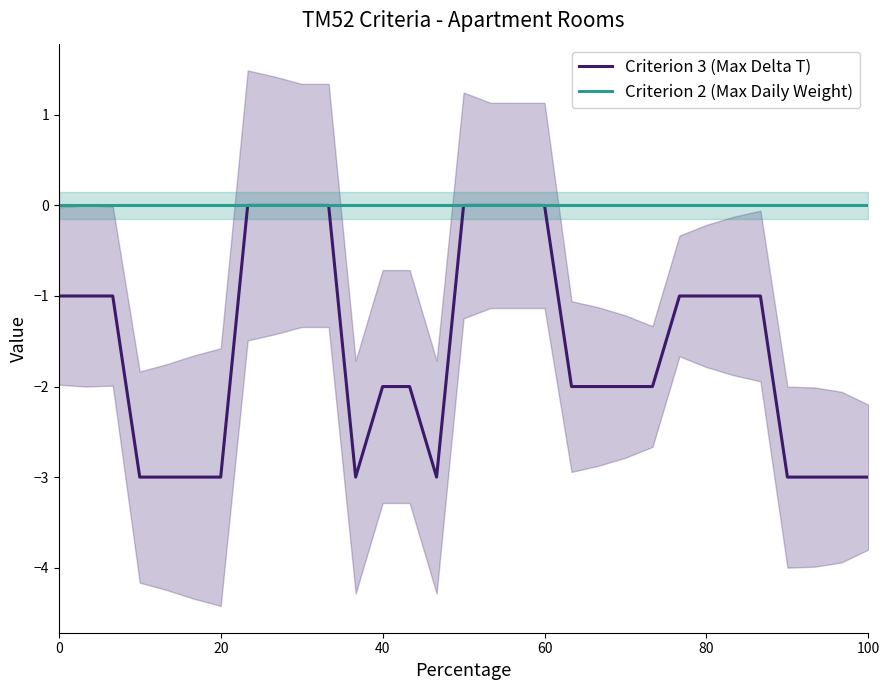

List the series in order of their peak value, highest first.

Criterion 3 (Max Delta T), Criterion 2 (Max Daily Weight)